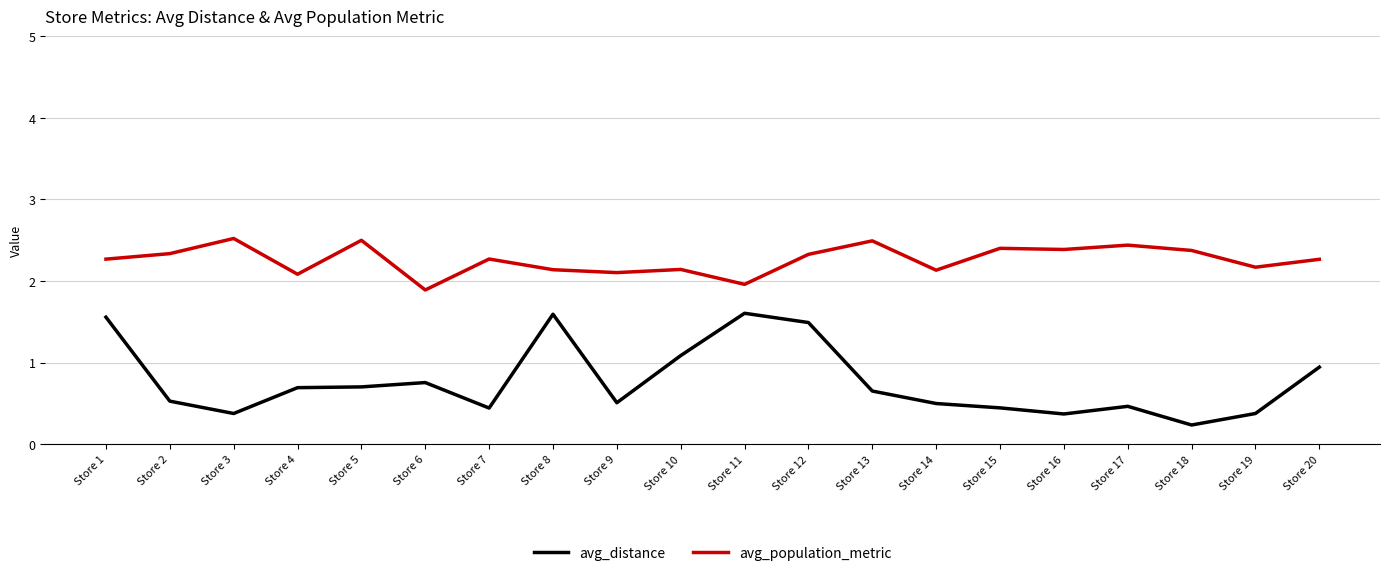

True or false: avg_population_metric and avg_distance cross at least once.

False